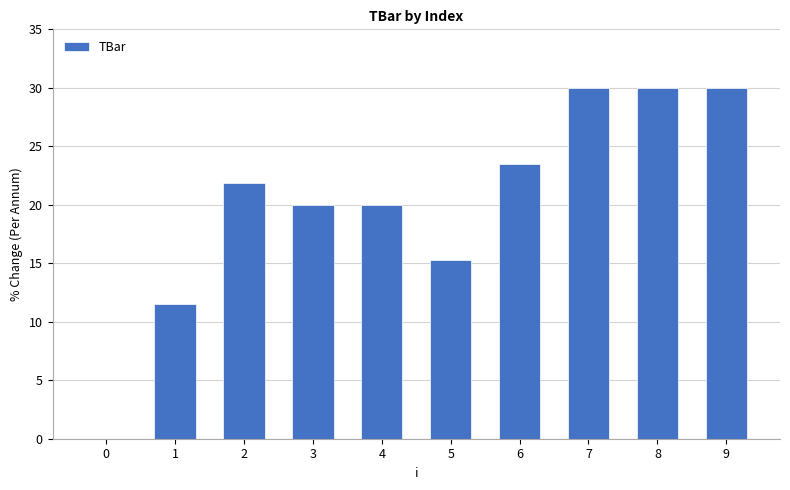

What is the approximate value at 9?

30.0